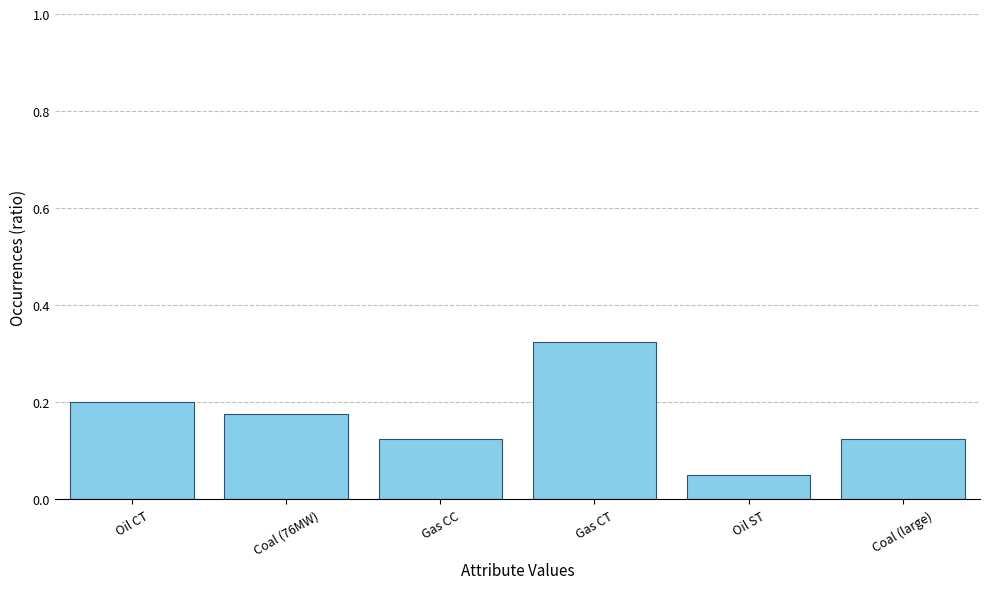

How many values are between 0 and 1?

6